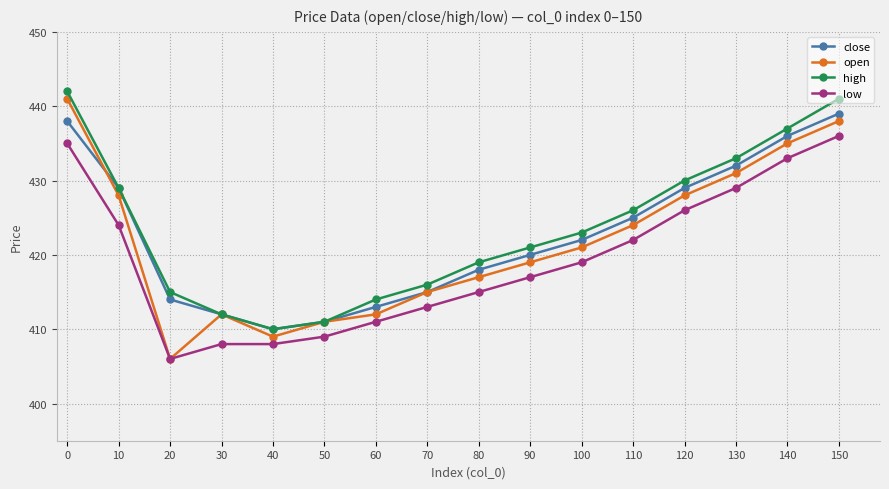

Which category has the lowest value across all series?

20